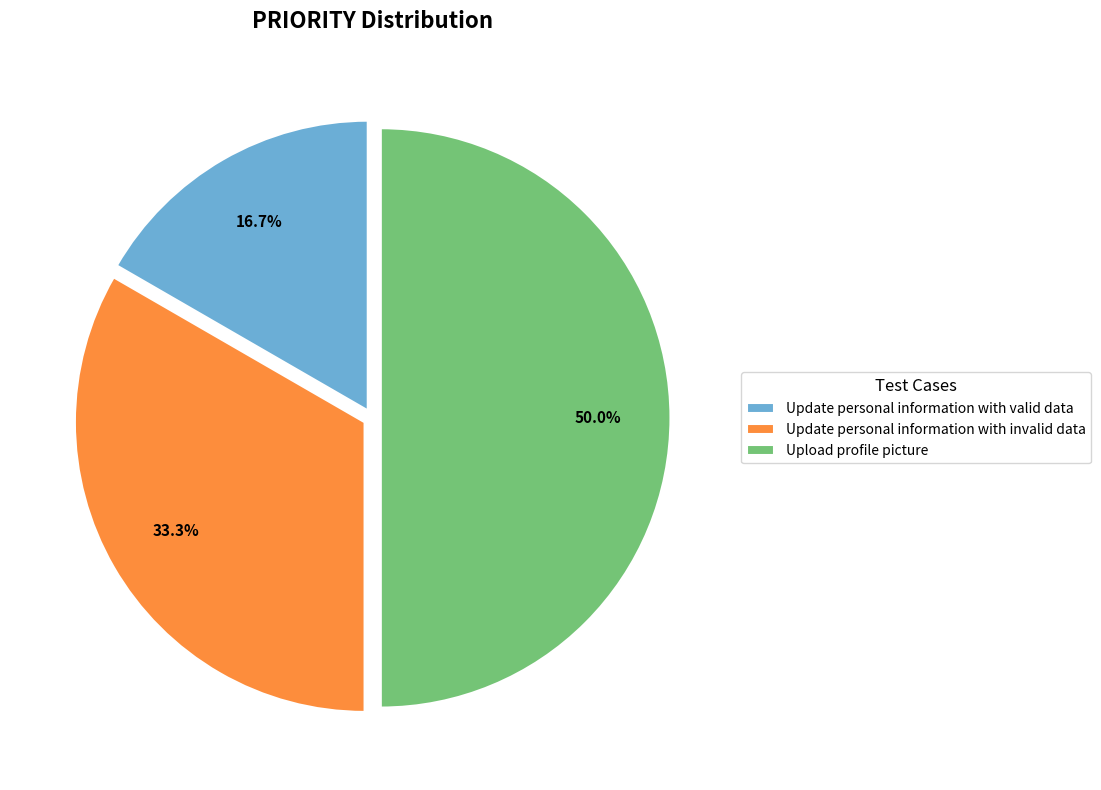

Count the number of slices in the pie.

3